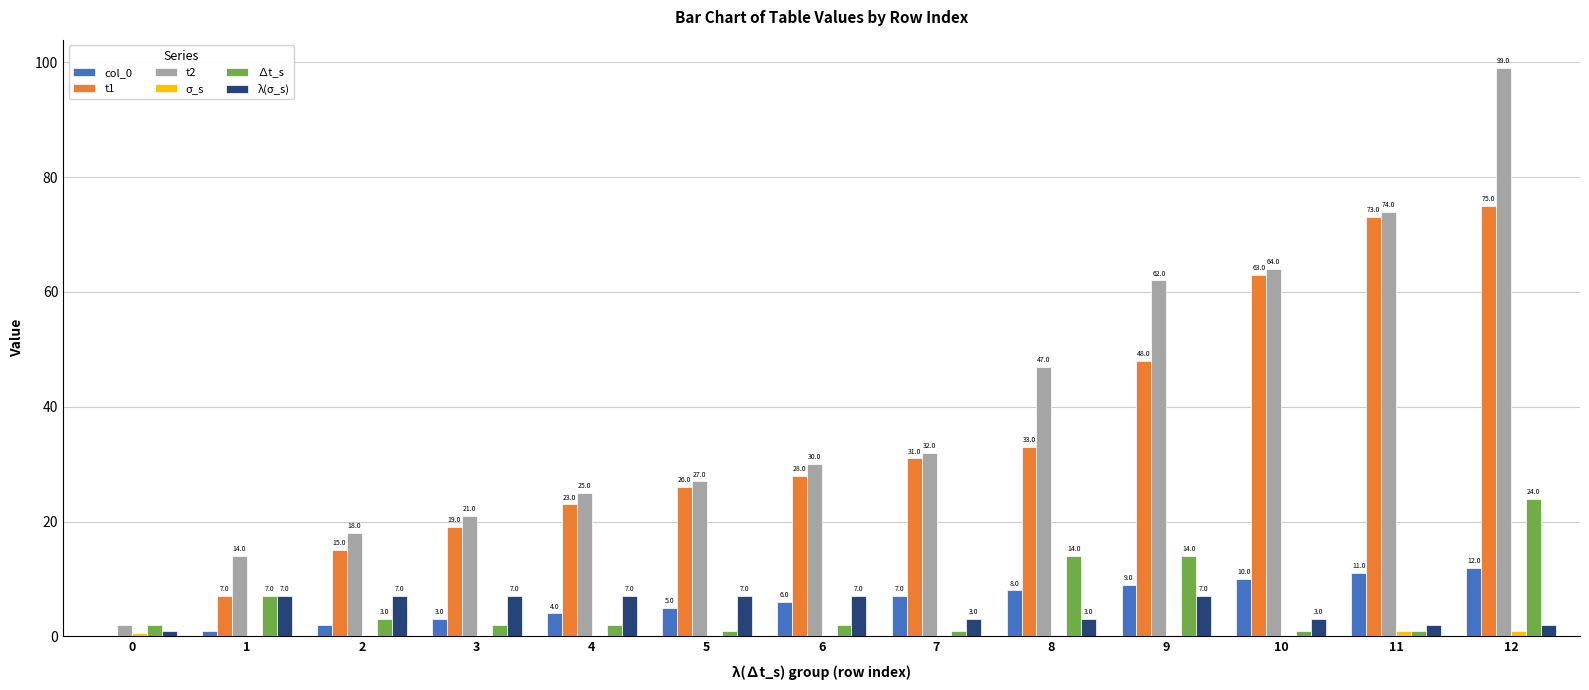

At which category is the sum across all series the highest?

12